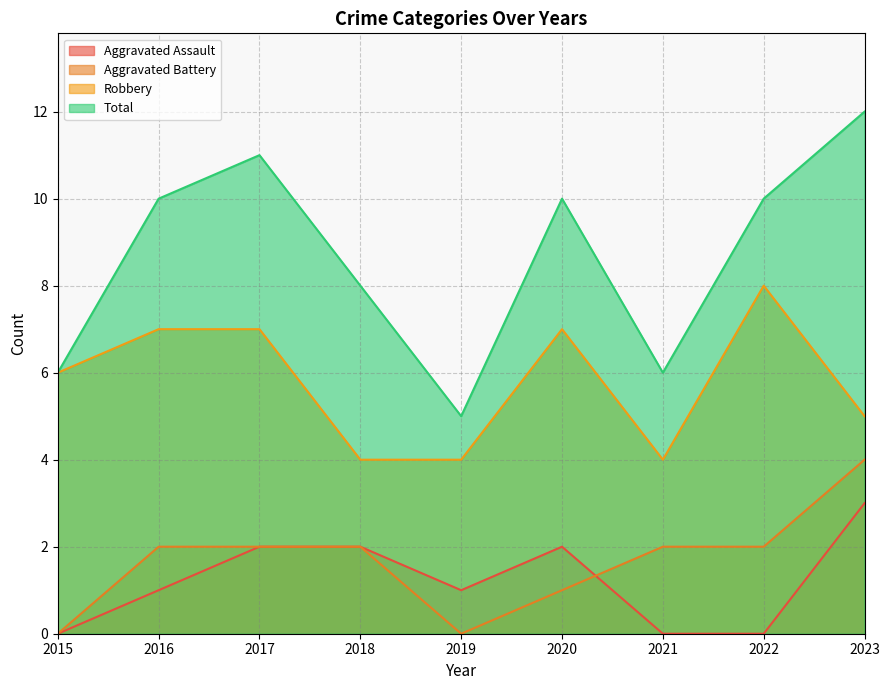

Read the Aggravated Assault value at 2018.

2